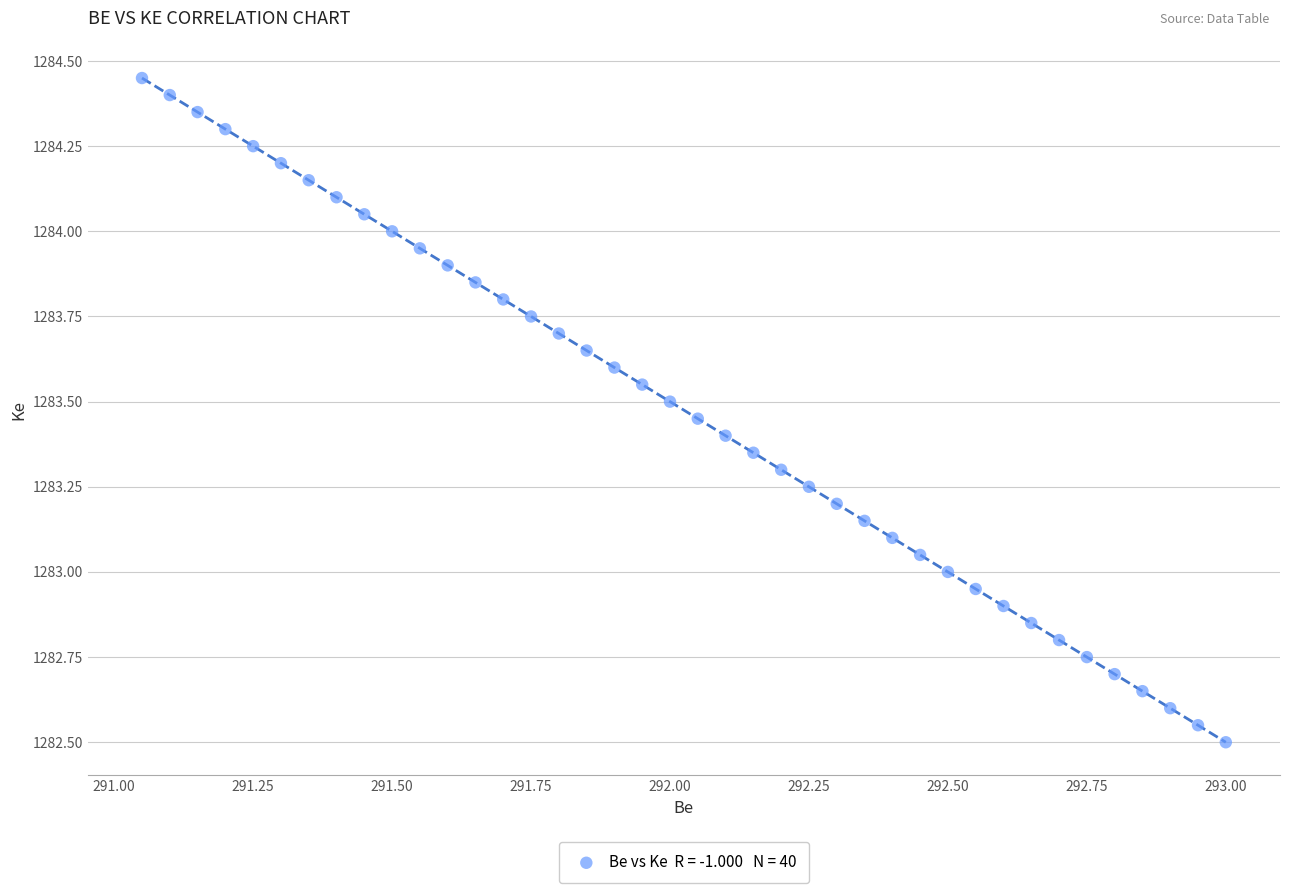

What is the range of X values (max minus min)?

1.9